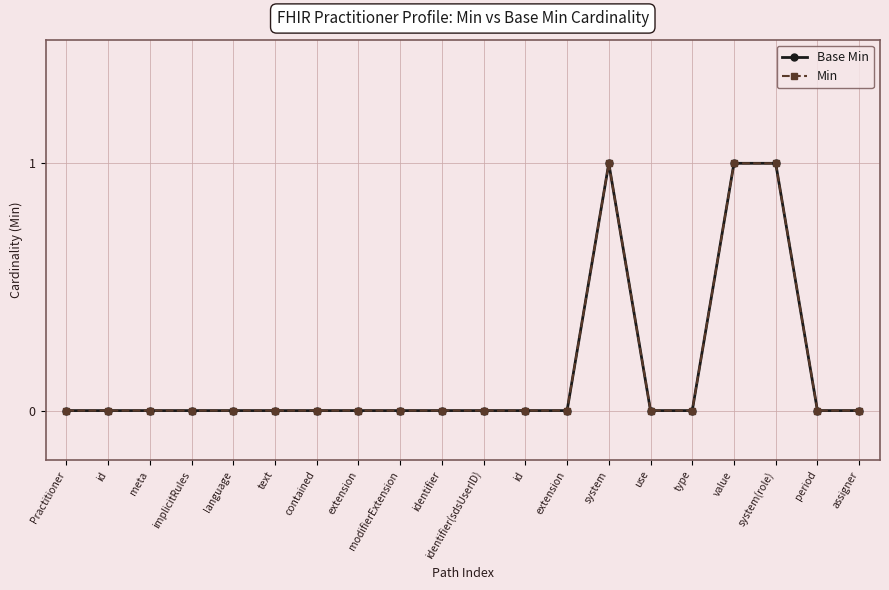

How many lines are shown in the chart?

2